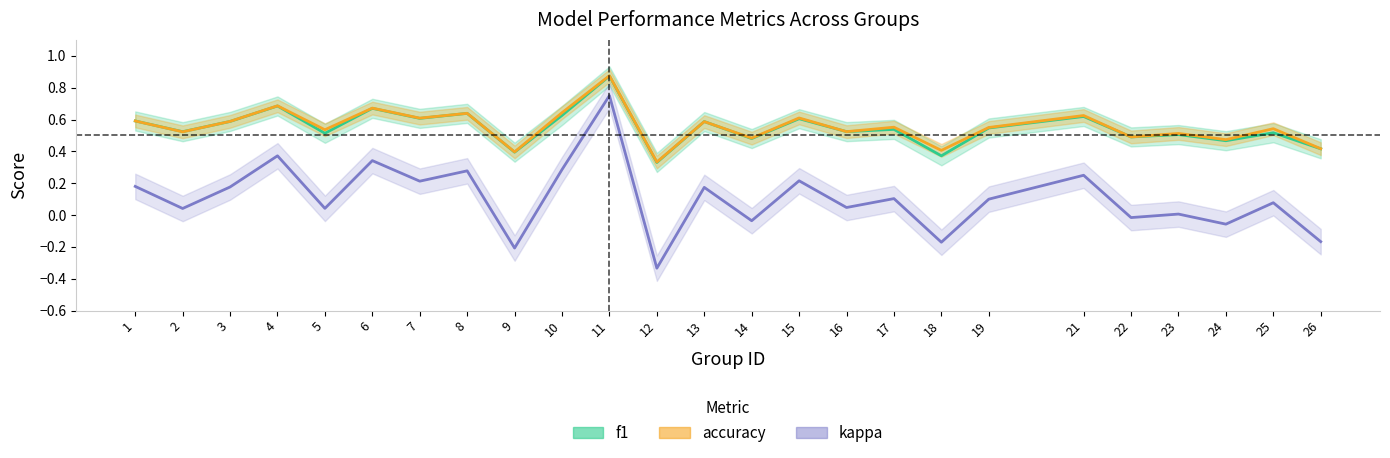

True or false: f1 has a value of 0.3 at 16.

False